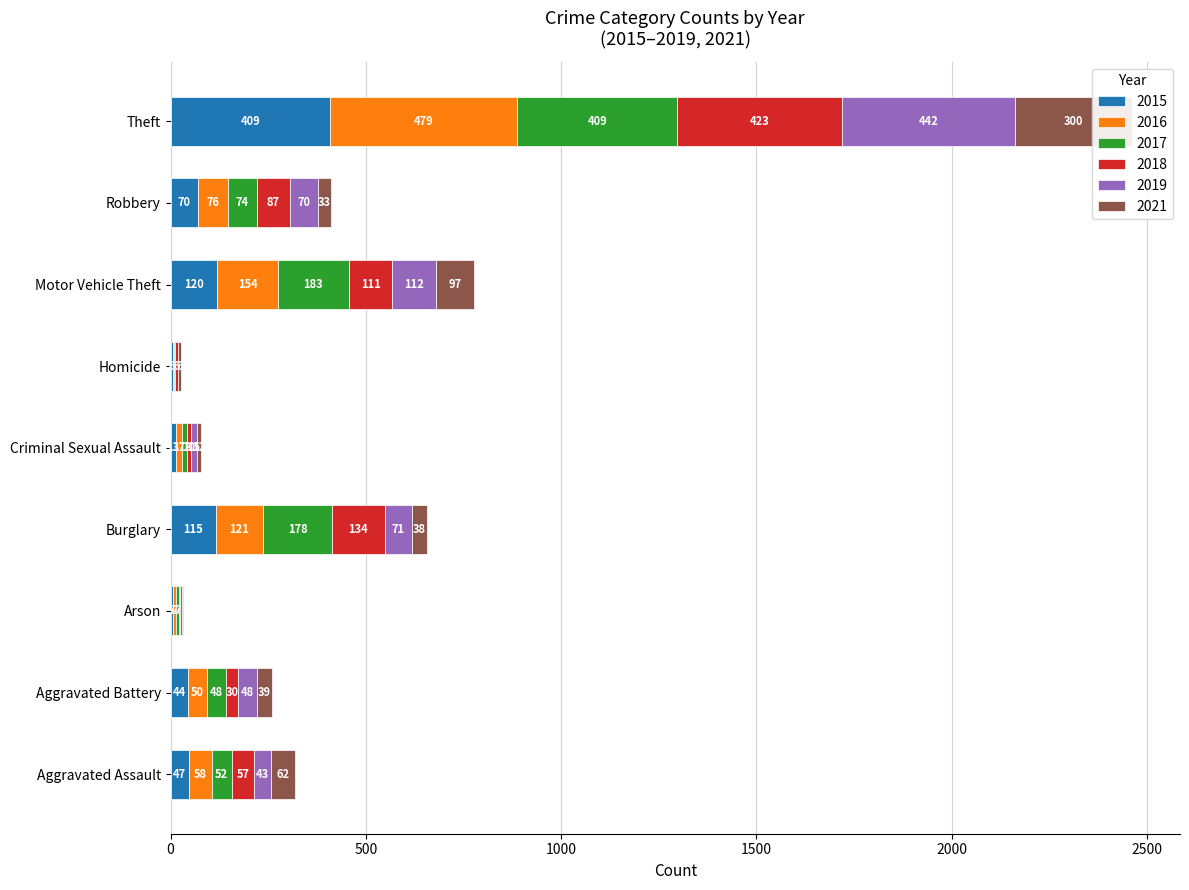

What is the difference between the highest and lowest values at Aggravated Assault?

19